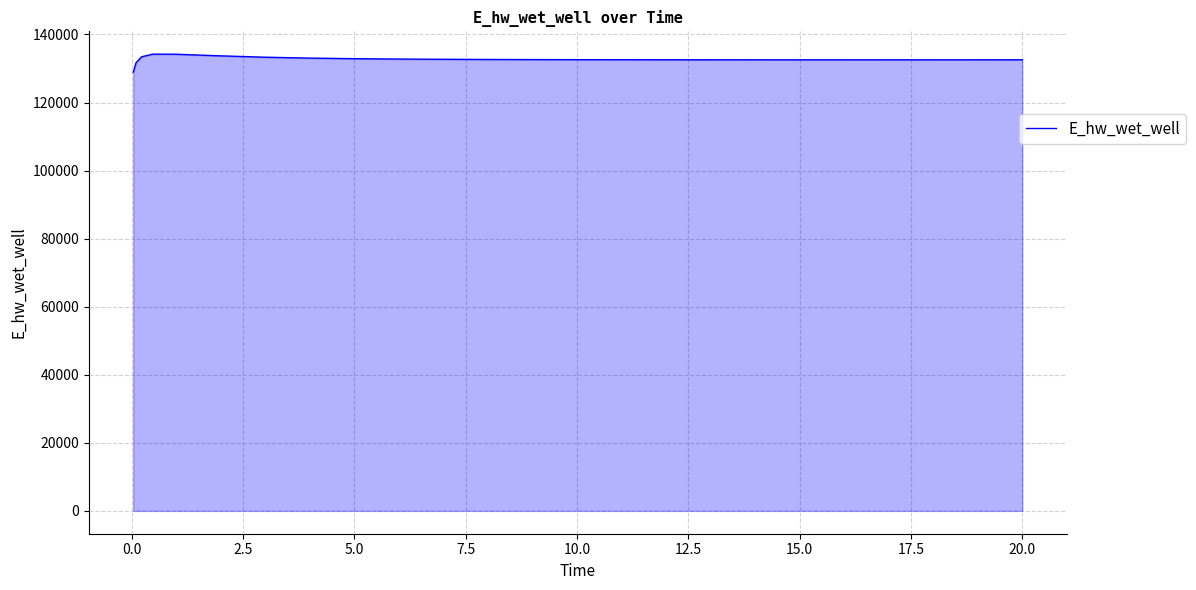

What is the difference between the maximum and minimum values?

5292.2